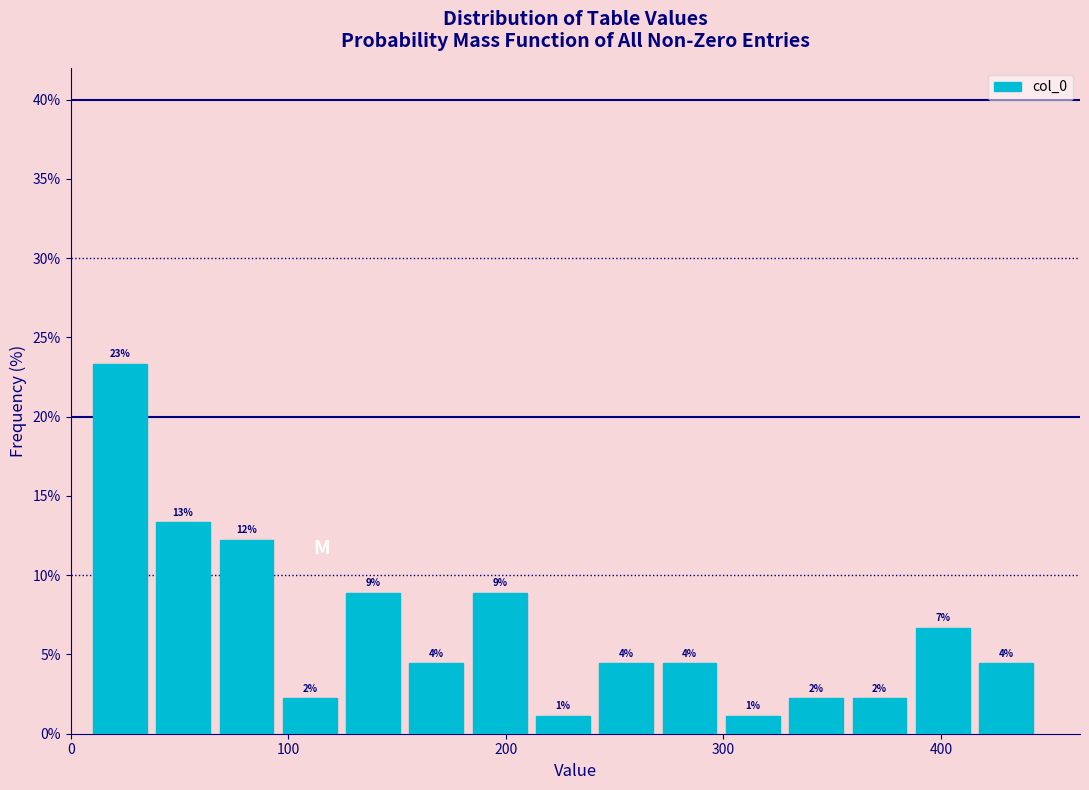

Around what value on the x-axis is the tallest bar? Give the approximate position of its centre, as read against the axis.

20